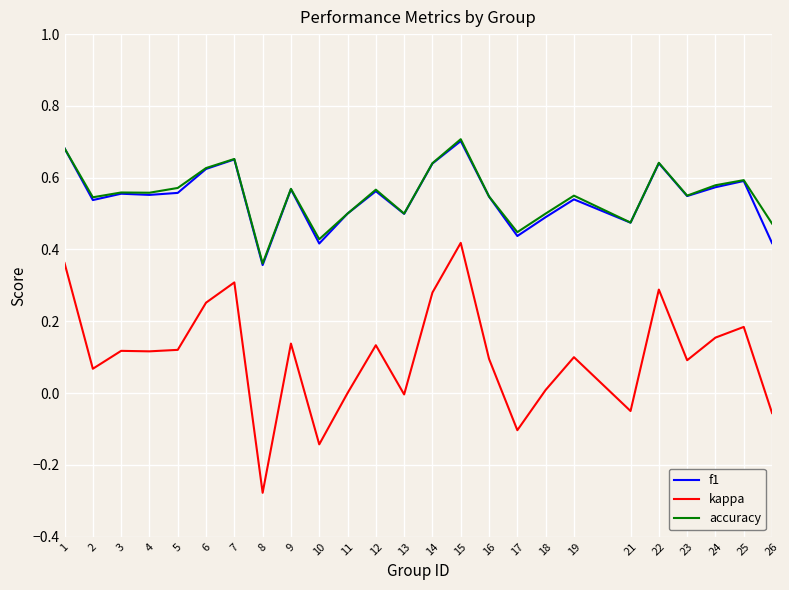

Which category has the lowest value in the kappa series?

8